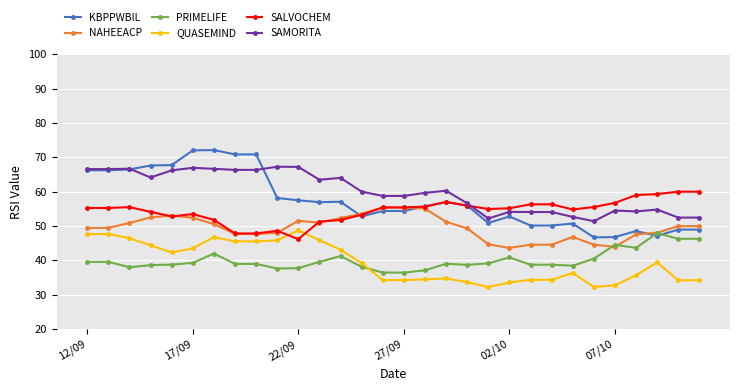

True or false: SAMORITA and PRIMELIFE cross at least once.

False